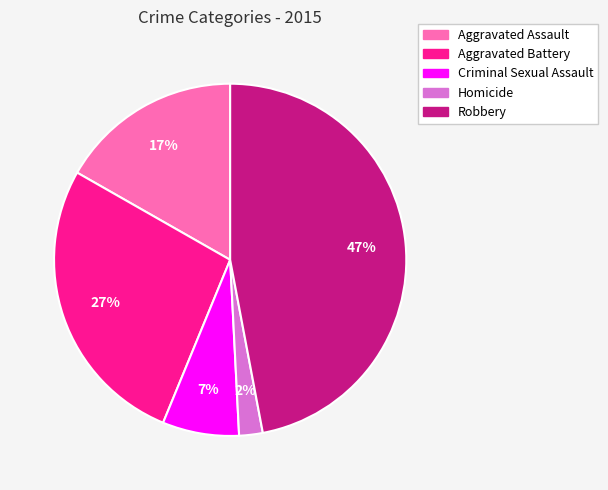

The Aggravated Assault slice represents 17% of the pie. True or false?

True